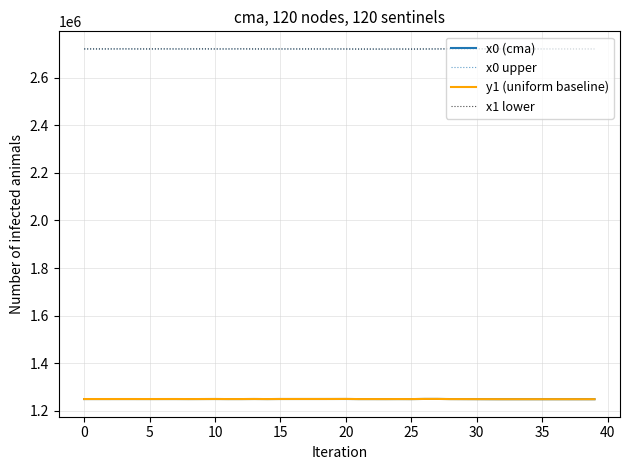

What is the maximum value shown in the chart?

2720768.7